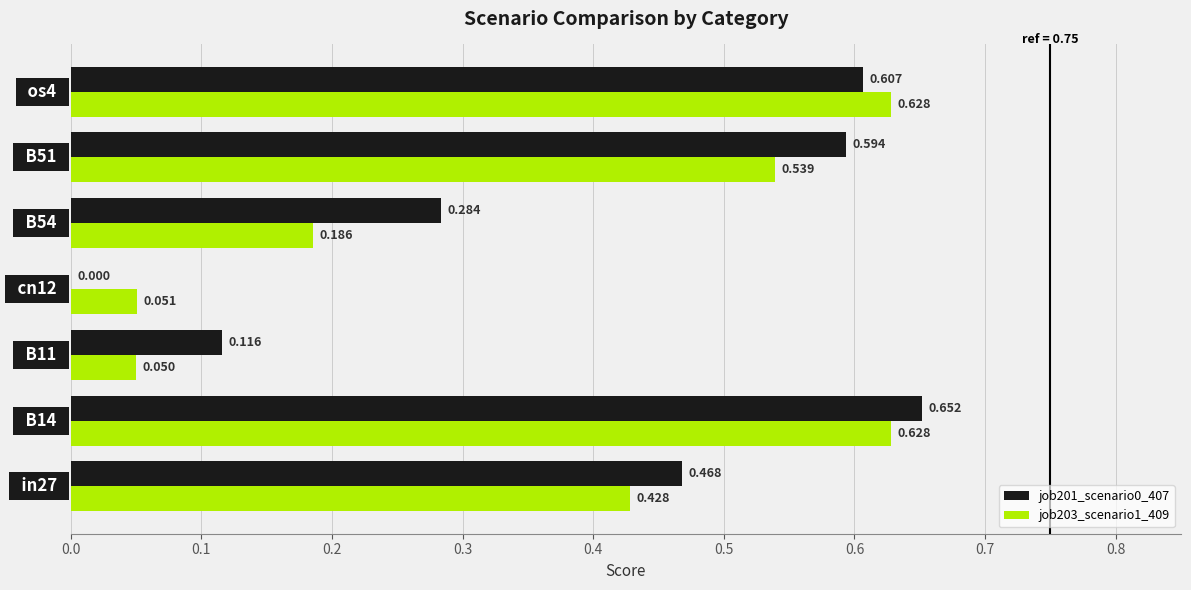

What is the average value of the job201_scenario0_407 series?

0.4